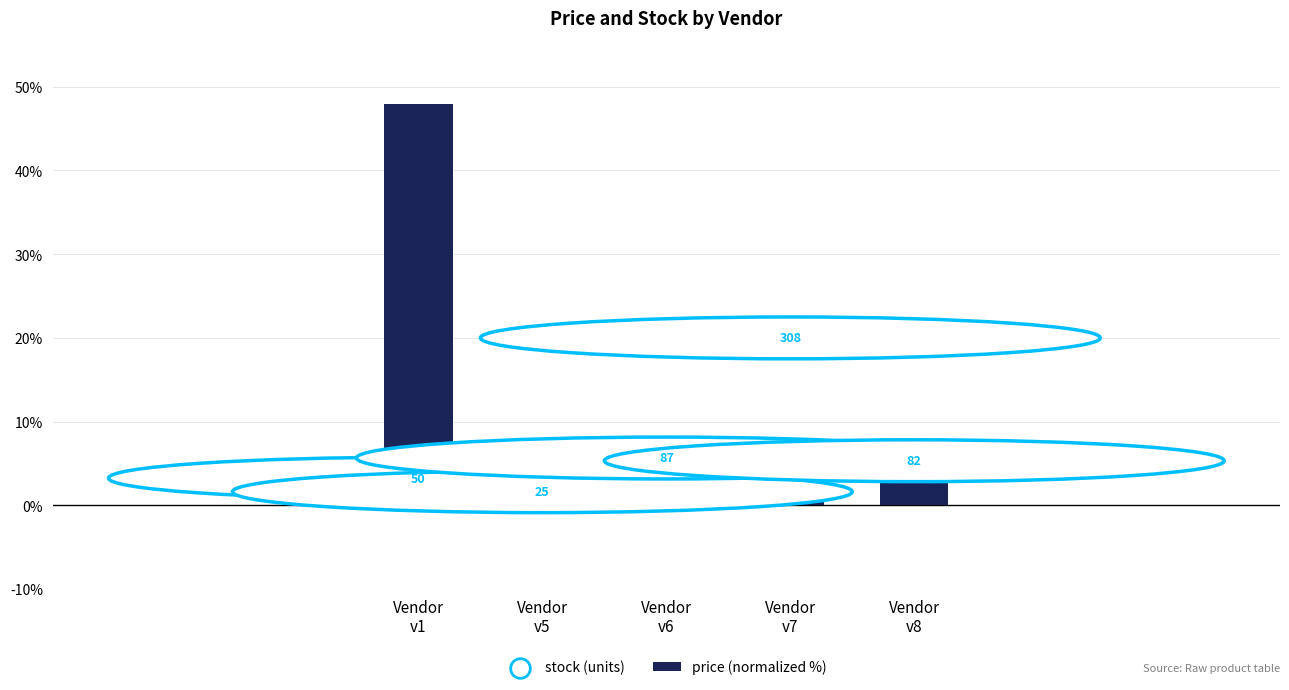

Does the chart contain any negative values?

No